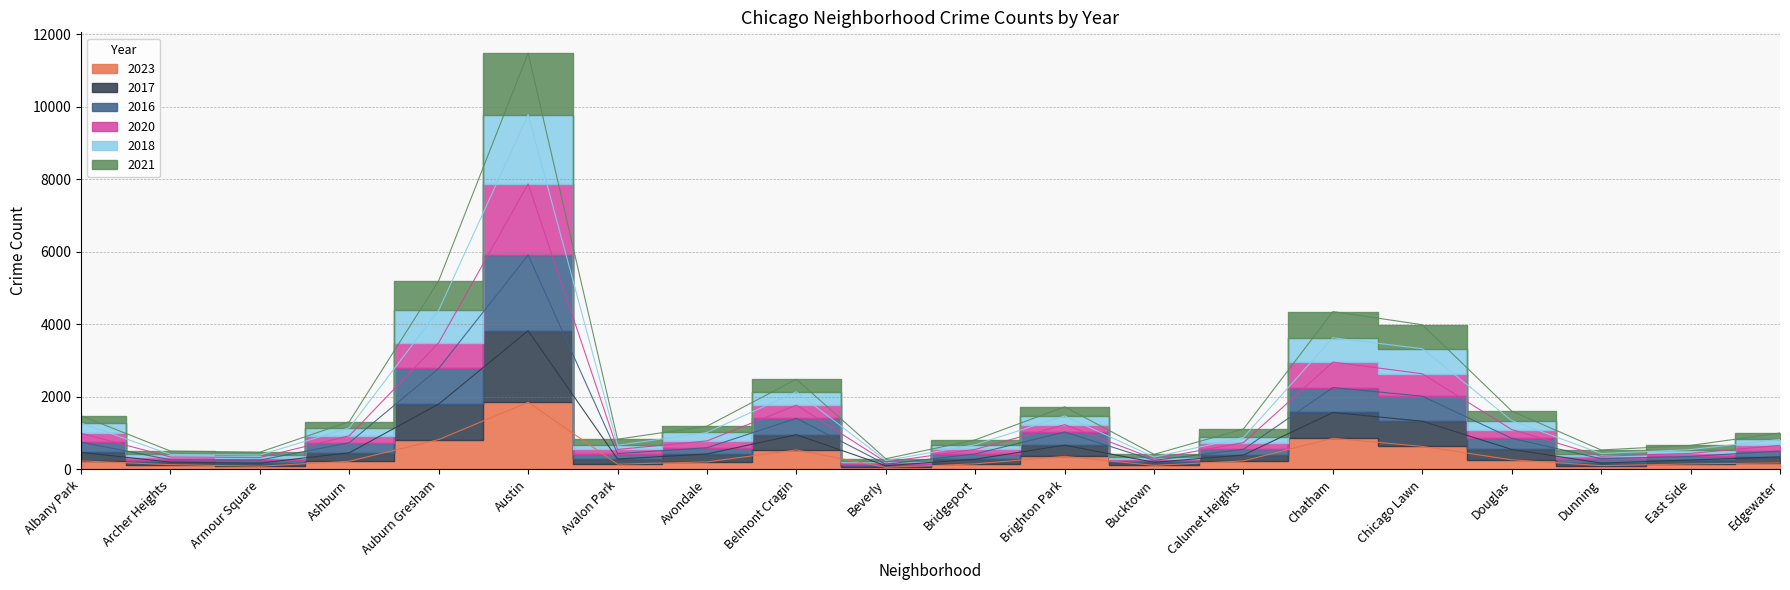

Where is the first local minimum for 2018?

Armour Square